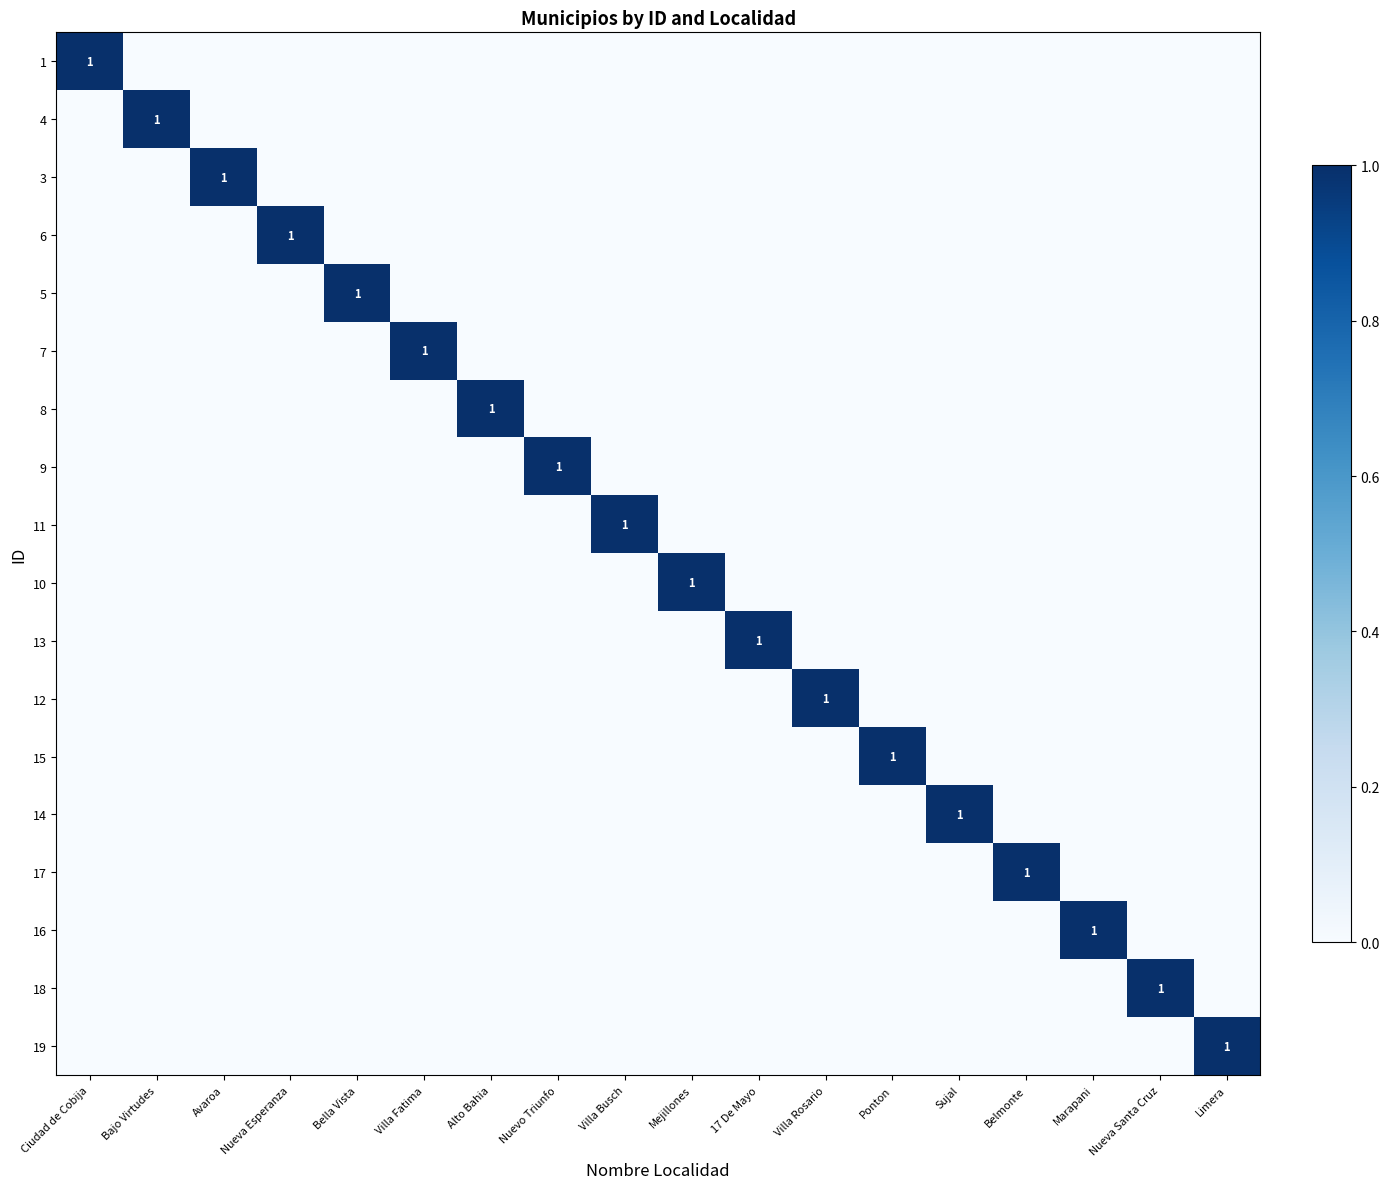

Count the number of data series in this chart.

18